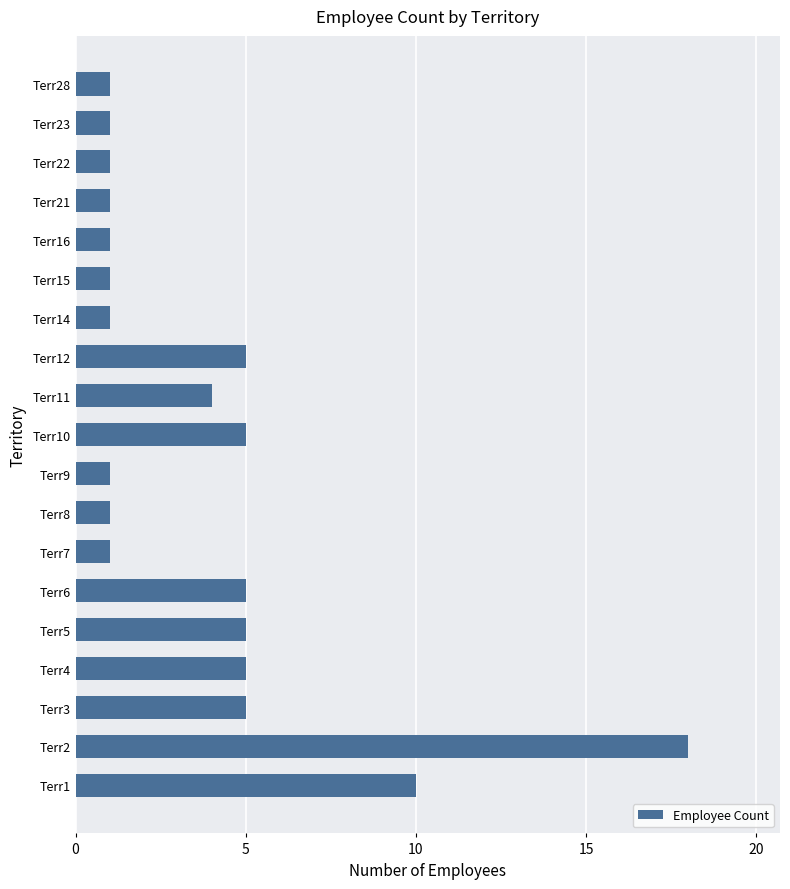

What is the greatest value displayed?

18